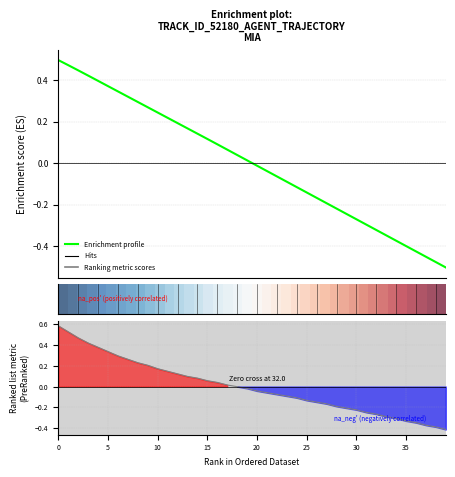

What is the label of the 26th point from the left?

25